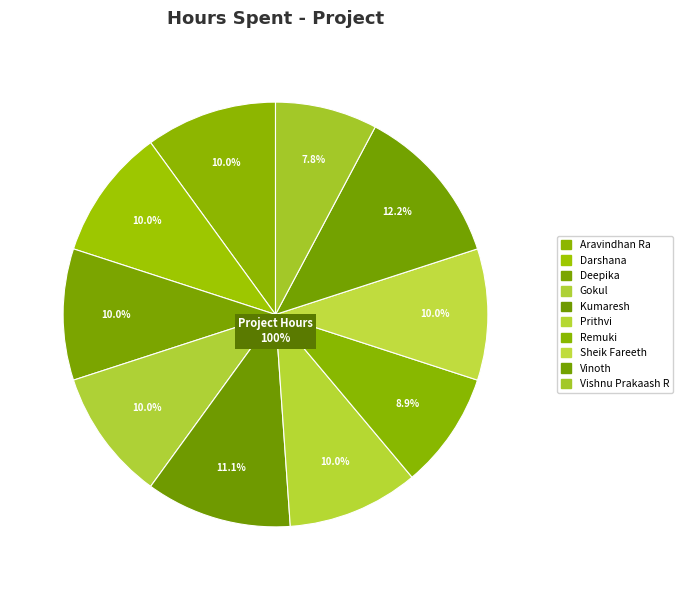

How many segments does this pie chart have?

10